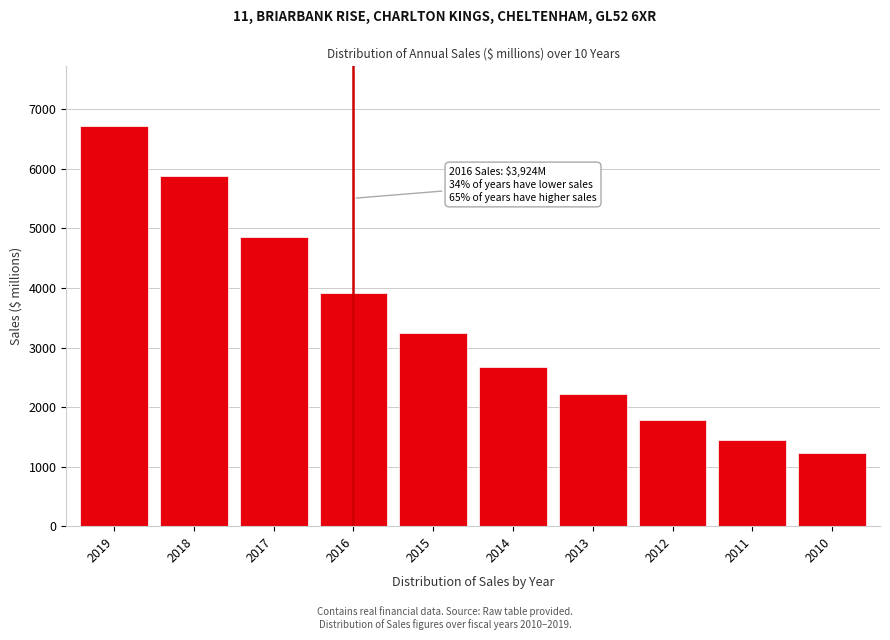

Reading left to right, list all the values displayed in this chart.

6716	5884	4854	3924	3241	2670	2220	1776	1454	1222